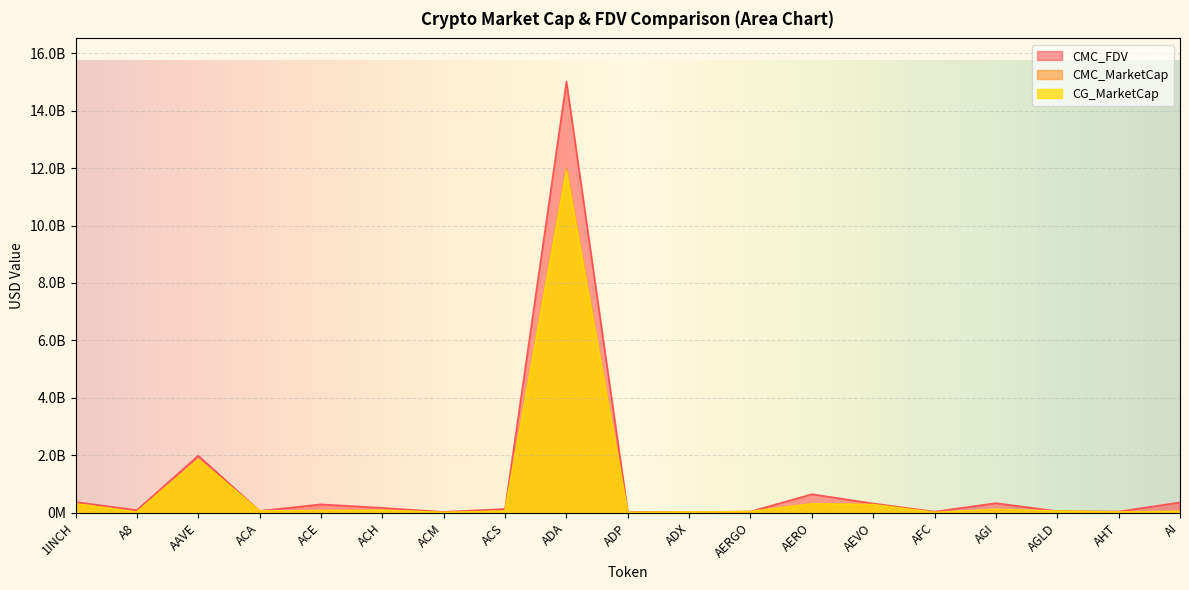

What value does the CG_MarketCap series have at ACE?

74281694.0